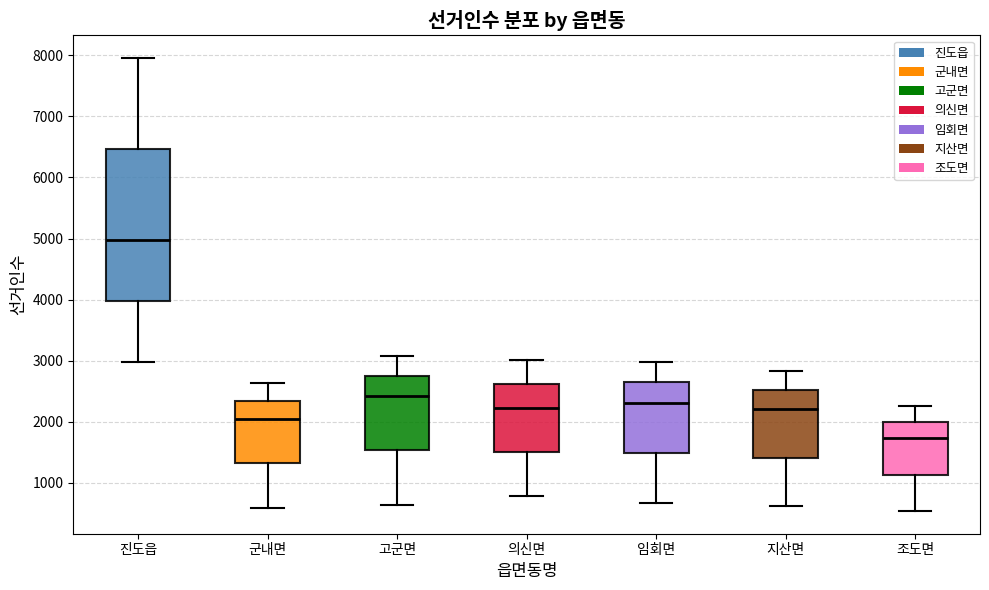

Comparing the boxes themselves (not the whiskers), which one is the tallest?

진도읍